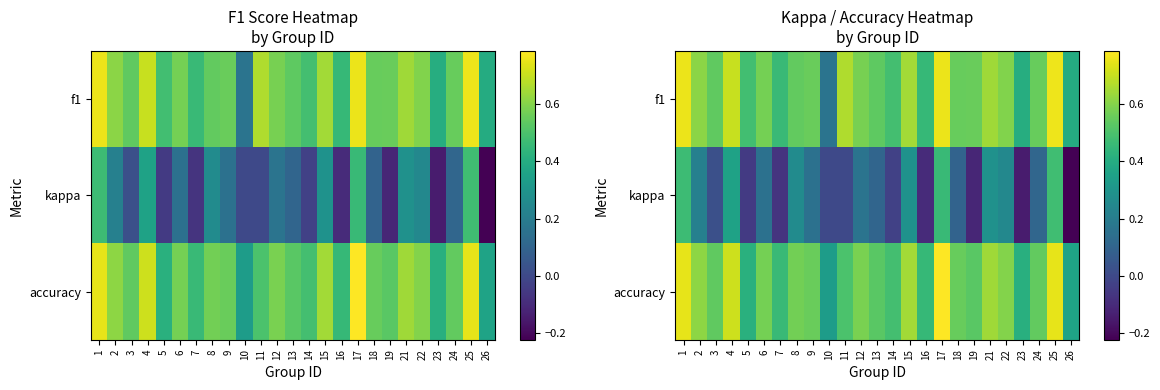

What is the maximum value shown in the chart?

0.8